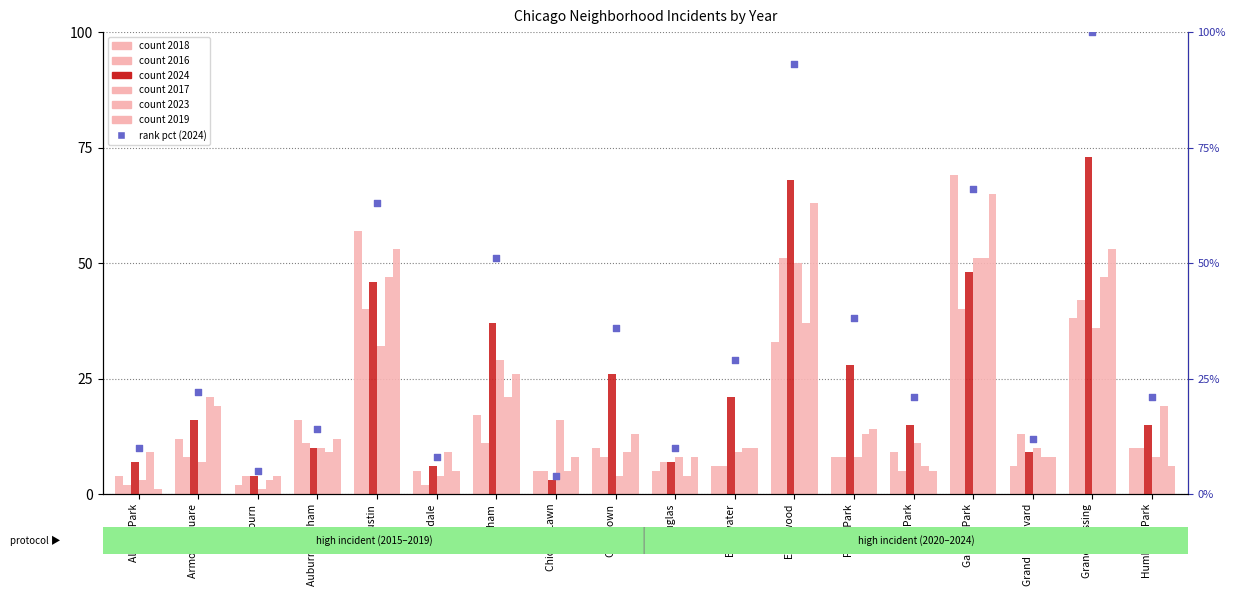

What is the change in value from Chatham to Douglas?

-41